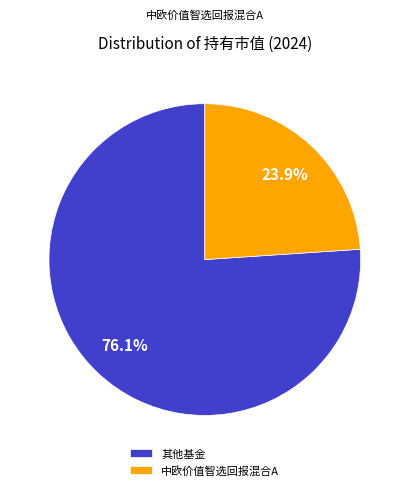

Rank the categories by value from highest to lowest.

其他基金, 中欧价值智选回报混合A